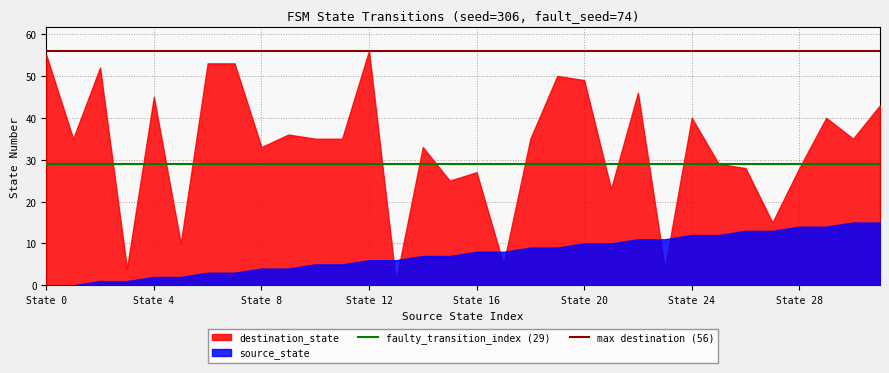

What is the difference between the maximum and minimum values in the destination_state series?

55